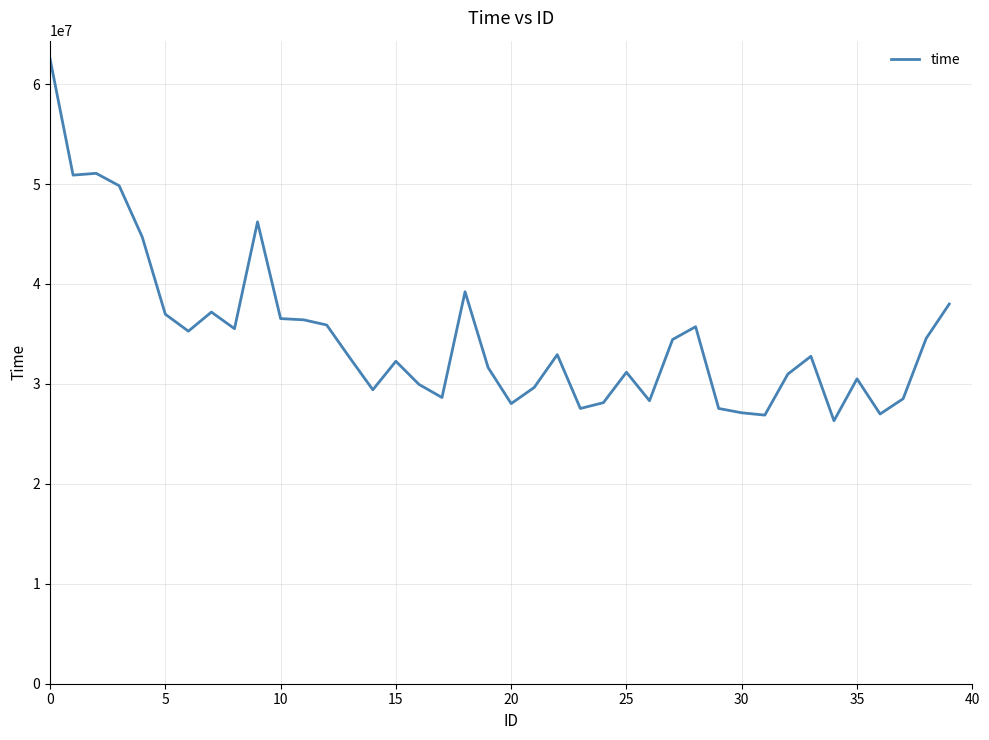

What is the difference between the maximum and minimum values?

36219689